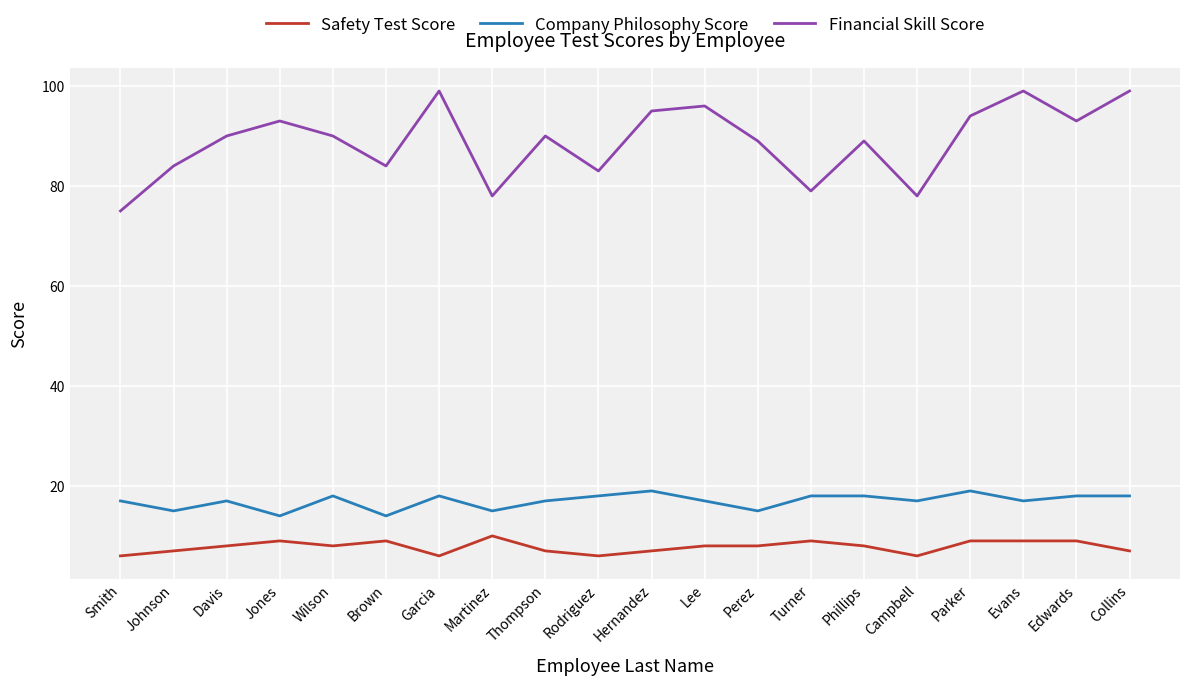

What is the difference between the Safety Test Score values at Davis and Johnson?

1